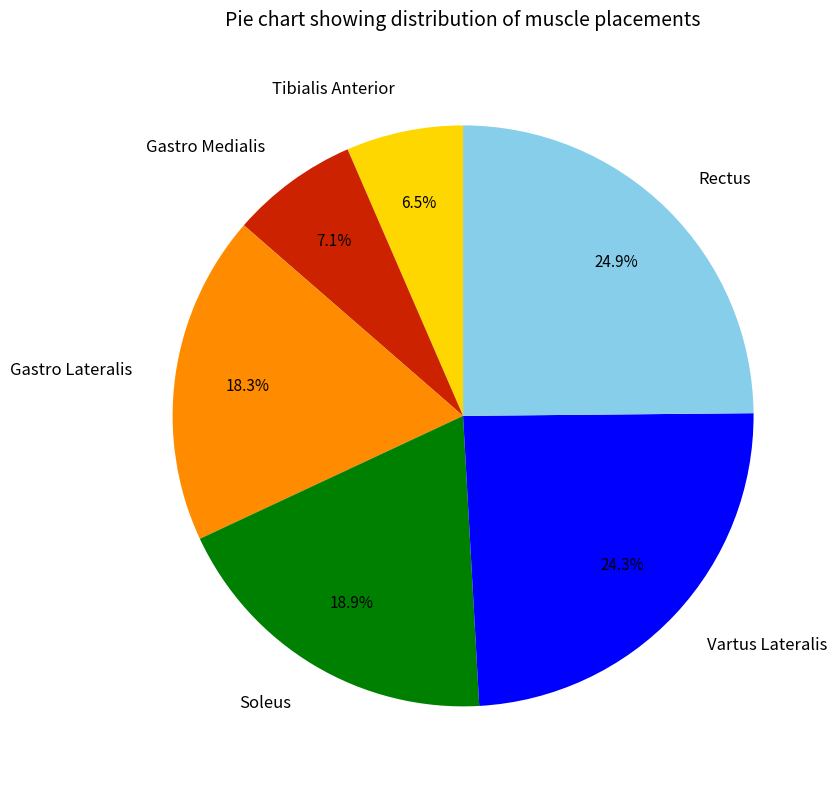

What percentage is the Gastro Lateralis slice, to the nearest percent?

18%